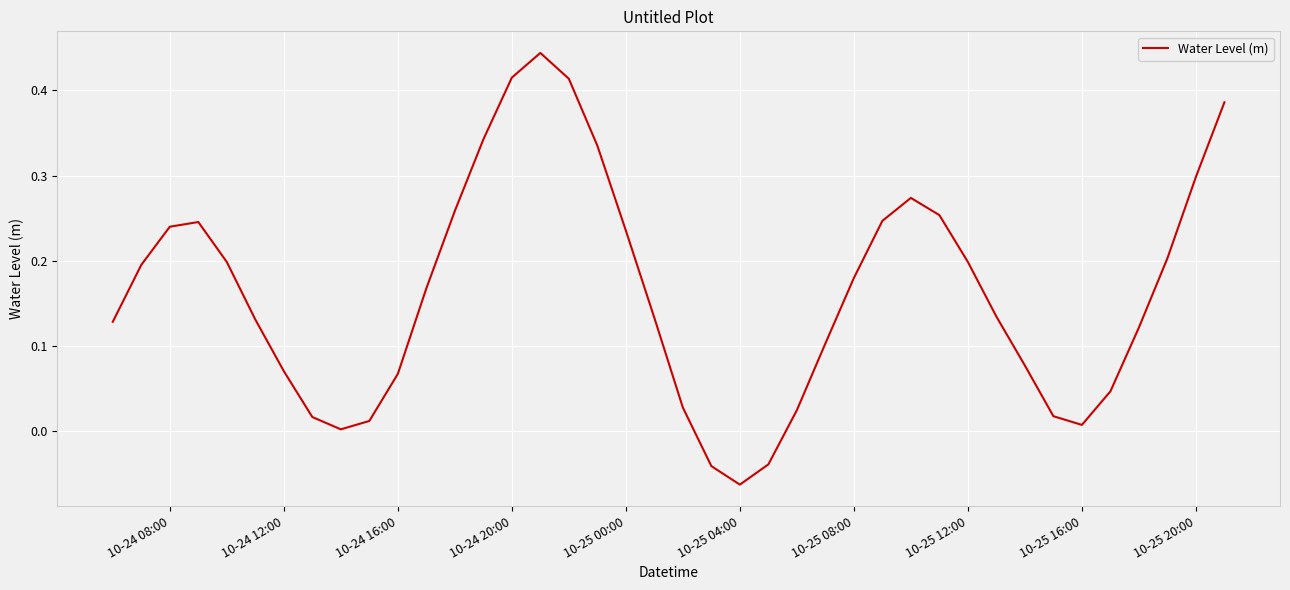

How many values are above zero?

37